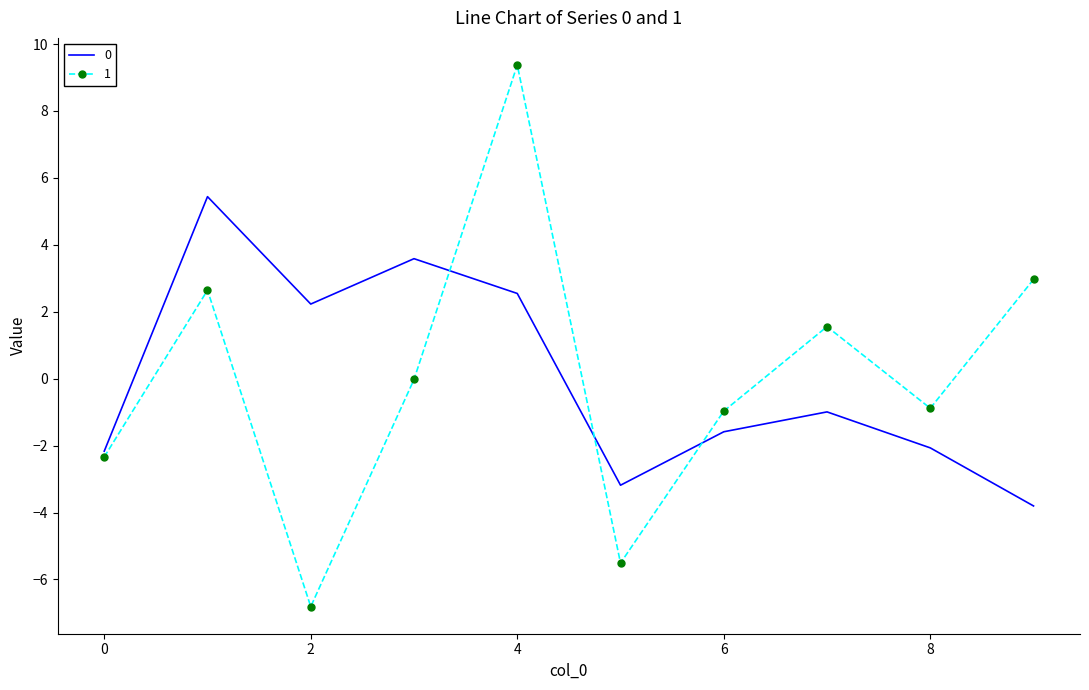

Reading right to left, list all the values displayed in this chart.

0: -3.8	-2.1	-1.0	-1.6	-3.2	2.5	3.6	2.2	5.4	-2.2
1: 3.0	-0.9	1.6	-1.0	-5.5	9.4	-0.0	-6.8	2.6	-2.3